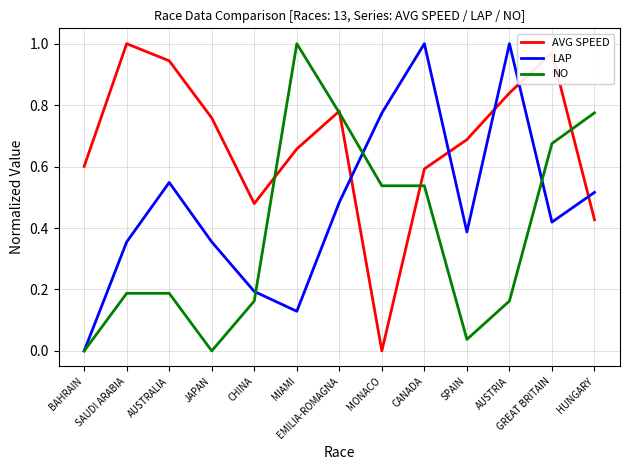

True or false: NO has more than 0 interior local peaks.

True